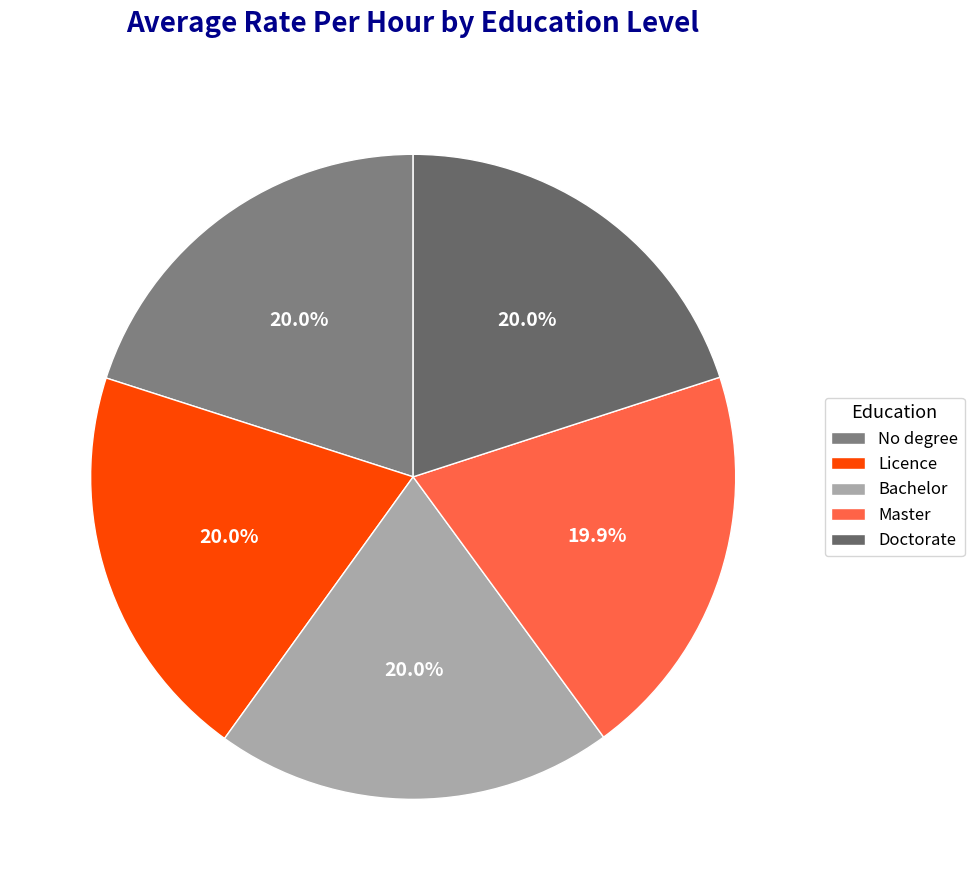

To the nearest percent, what portion does No degree represent?

20%